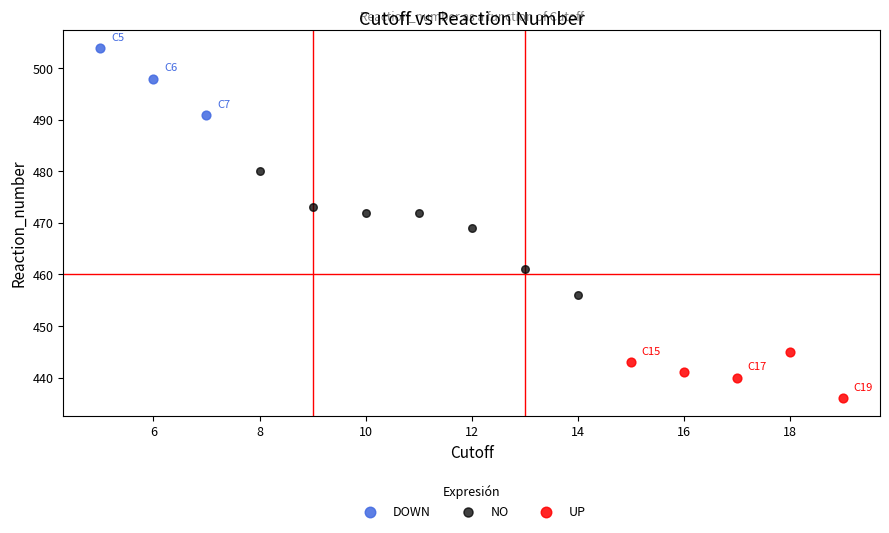

Which series has the largest Y range (max minus min)?

NO